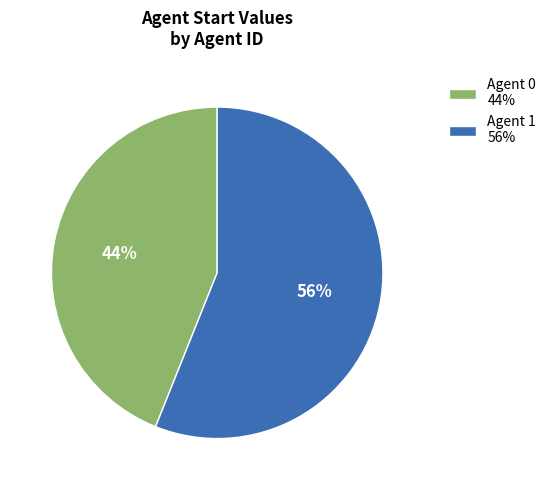

Approximately how many times larger is the value at Agent 0 44% compared to Agent 1 56%?

0.8